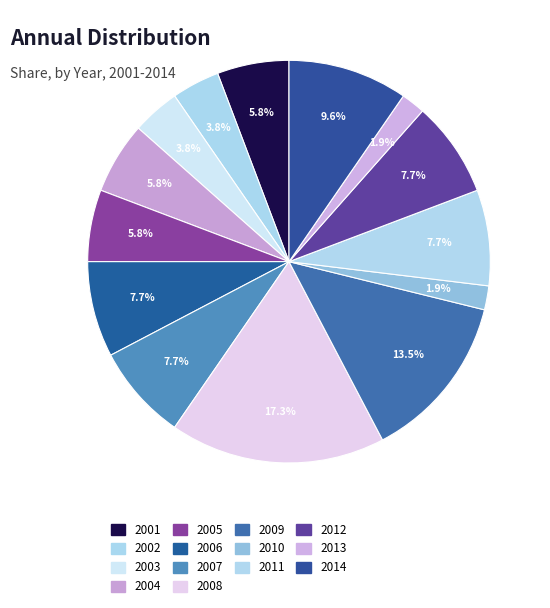

Rank the categories by value from lowest to highest.

2010, 2013, 2002, 2003, 2001, 2004, 2005, 2006, 2007, 2011, 2012, 2014, 2009, 2008